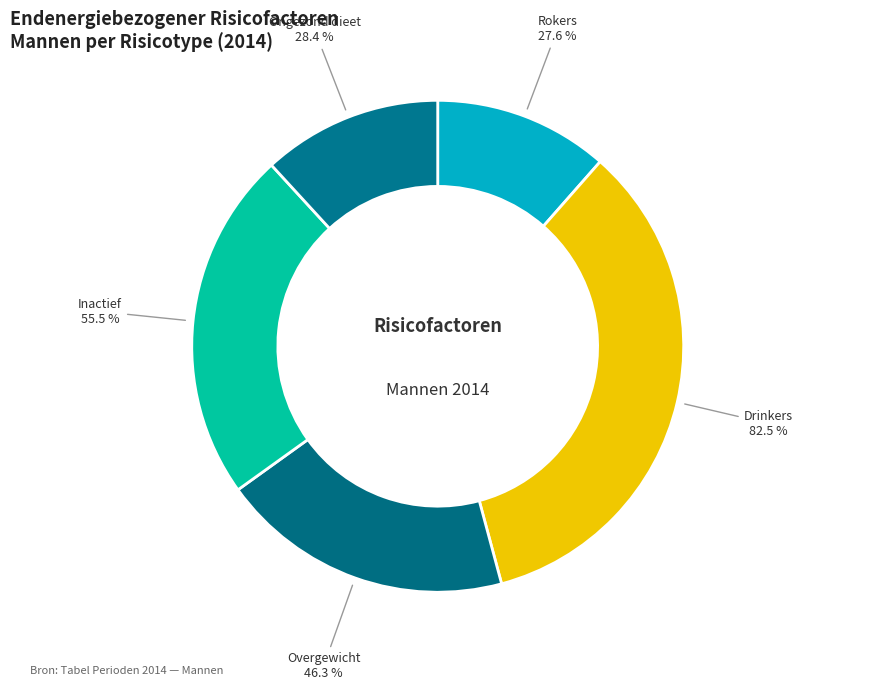

How many segments does this pie chart have?

5